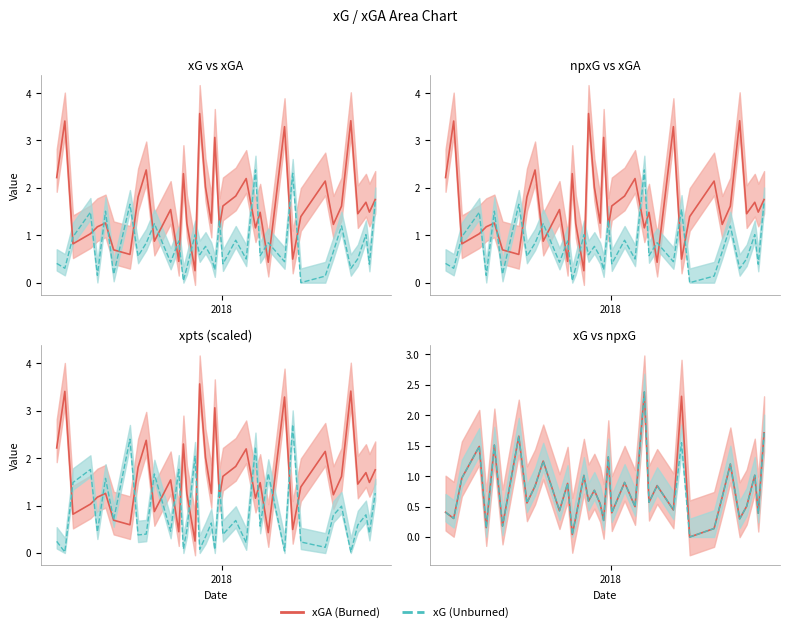

Which series has the largest total across all categories?

xGA